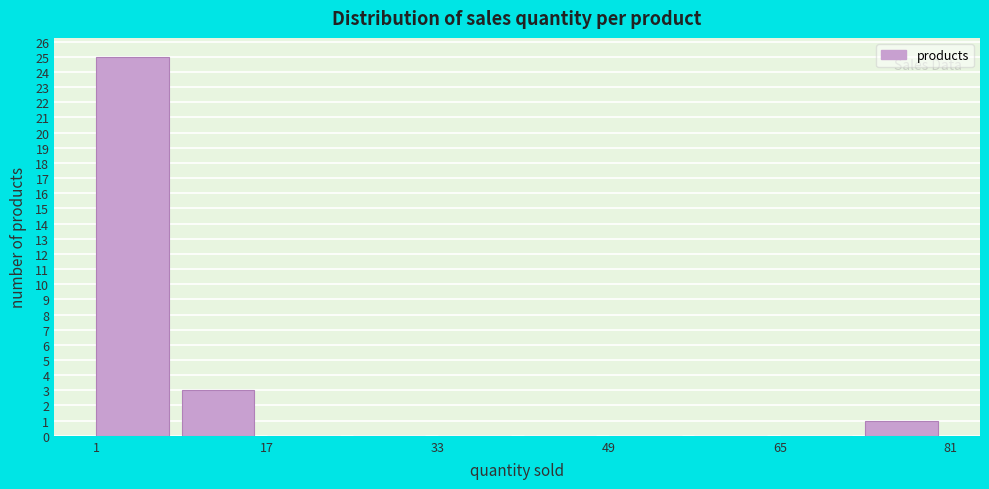

Which range on the x-axis has the tallest bar?

1 to 9